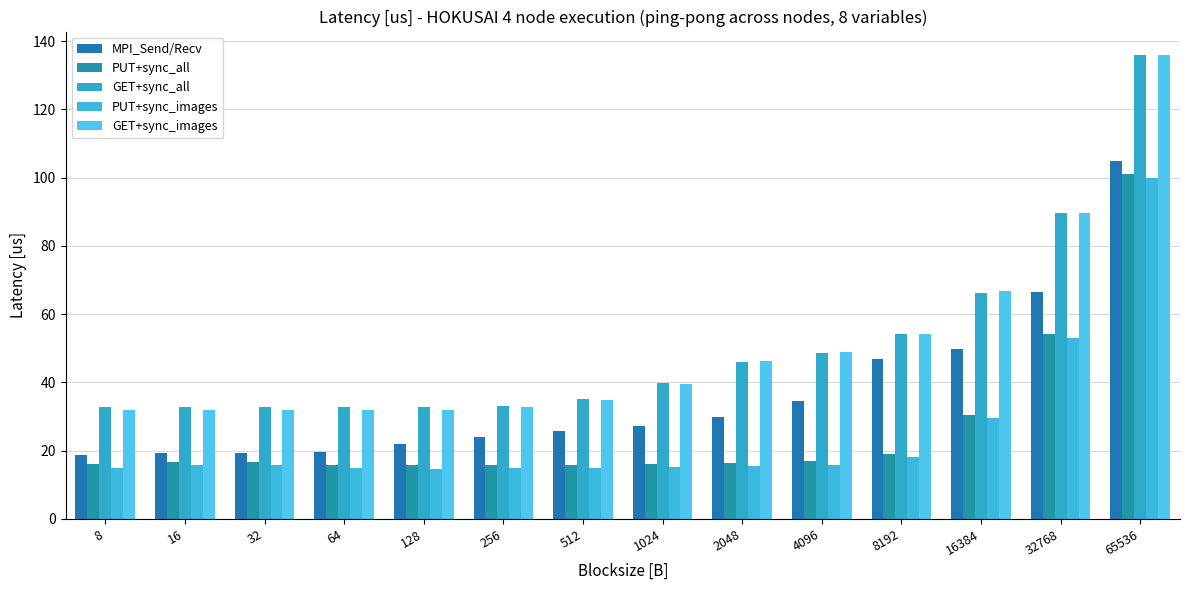

Count the number of categories in the chart.

14